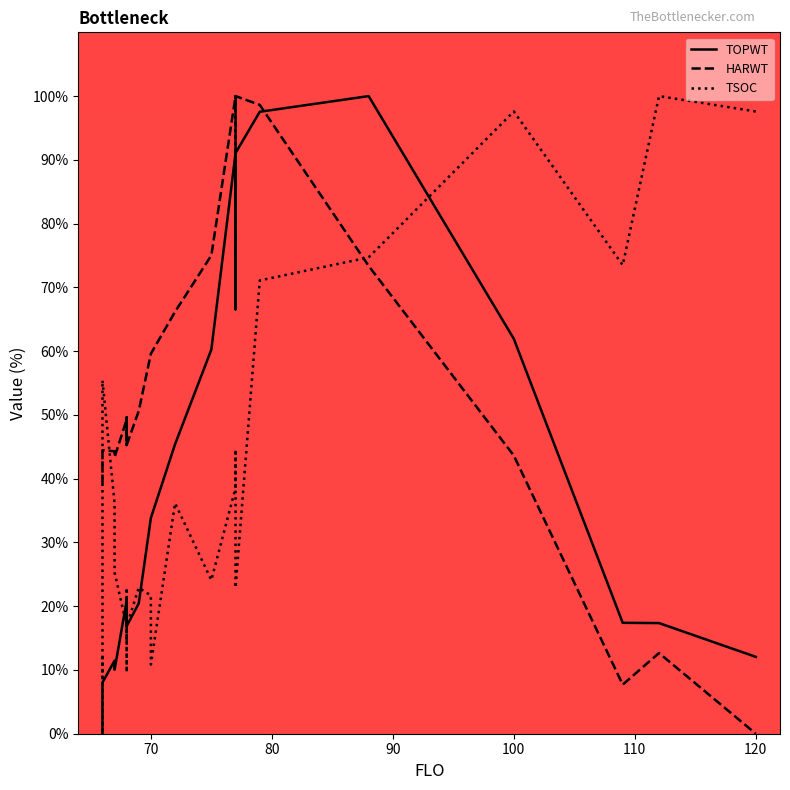

Where is the first local maximum for TOPWT?

90